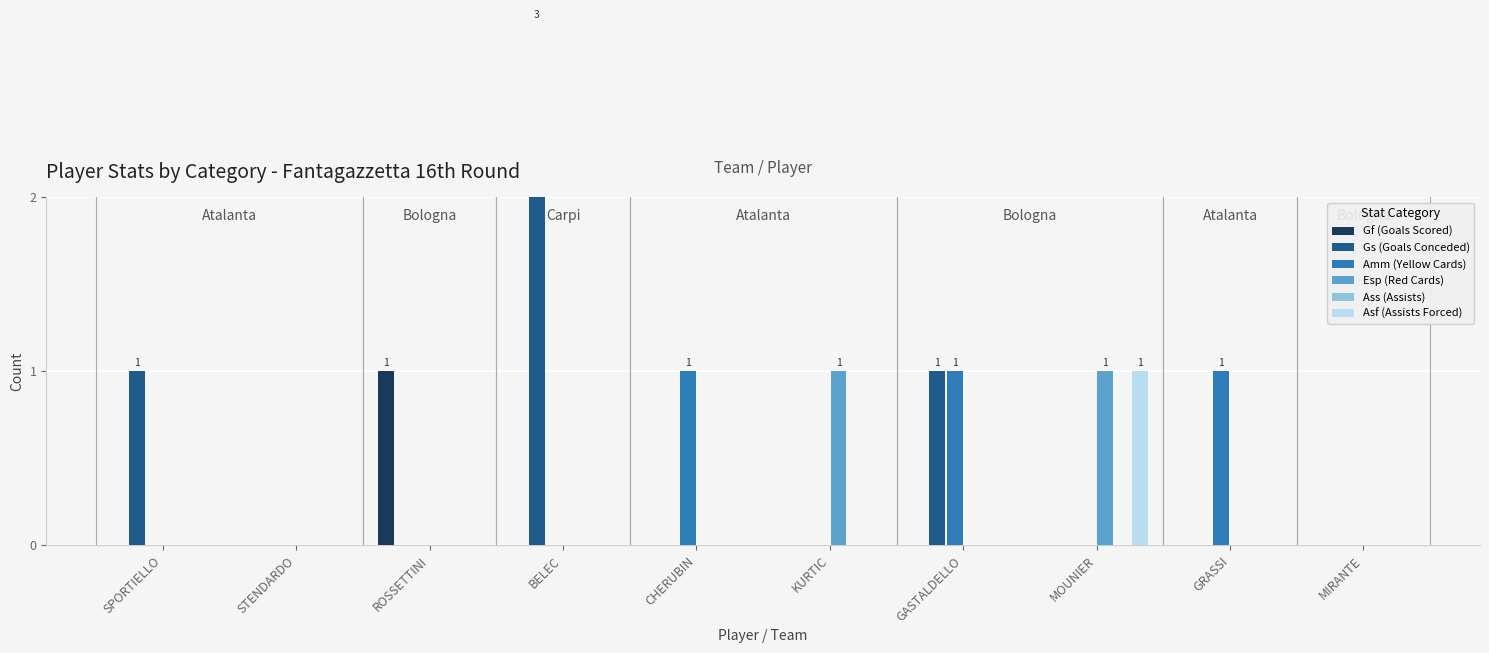

Reading left to right, list all the values displayed in this chart.

Gf (Goals Scored): SPORTIELLO=0	STENDARDO=0	ROSSETTINI=1	BELEC=0	CHERUBIN=0	KURTIC=0	GASTALDELLO=0	MOUNIER=0	GRASSI=0	MIRANTE=0
Gs (Goals Conceded): SPORTIELLO=1	STENDARDO=0	ROSSETTINI=0	BELEC=3	CHERUBIN=0	KURTIC=0	GASTALDELLO=1	MOUNIER=0	GRASSI=0	MIRANTE=0
Amm (Yellow Cards): SPORTIELLO=0	STENDARDO=0	ROSSETTINI=0	BELEC=0	CHERUBIN=1	KURTIC=0	GASTALDELLO=1	MOUNIER=0	GRASSI=1	MIRANTE=0
Esp (Red Cards): SPORTIELLO=0	STENDARDO=0	ROSSETTINI=0	BELEC=0	CHERUBIN=0	KURTIC=1	GASTALDELLO=0	MOUNIER=1	GRASSI=0	MIRANTE=0
Ass (Assists): SPORTIELLO=0	STENDARDO=0	ROSSETTINI=0	BELEC=0	CHERUBIN=0	KURTIC=0	GASTALDELLO=0	MOUNIER=0	GRASSI=0	MIRANTE=0
Asf (Assists Forced): SPORTIELLO=0	STENDARDO=0	ROSSETTINI=0	BELEC=0	CHERUBIN=0	KURTIC=0	GASTALDELLO=0	MOUNIER=1	GRASSI=0	MIRANTE=0